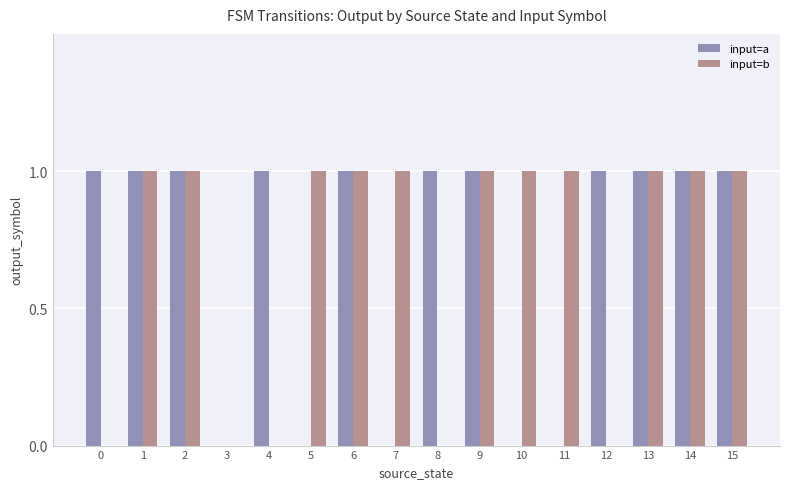

What is the maximum value for input=b?

1